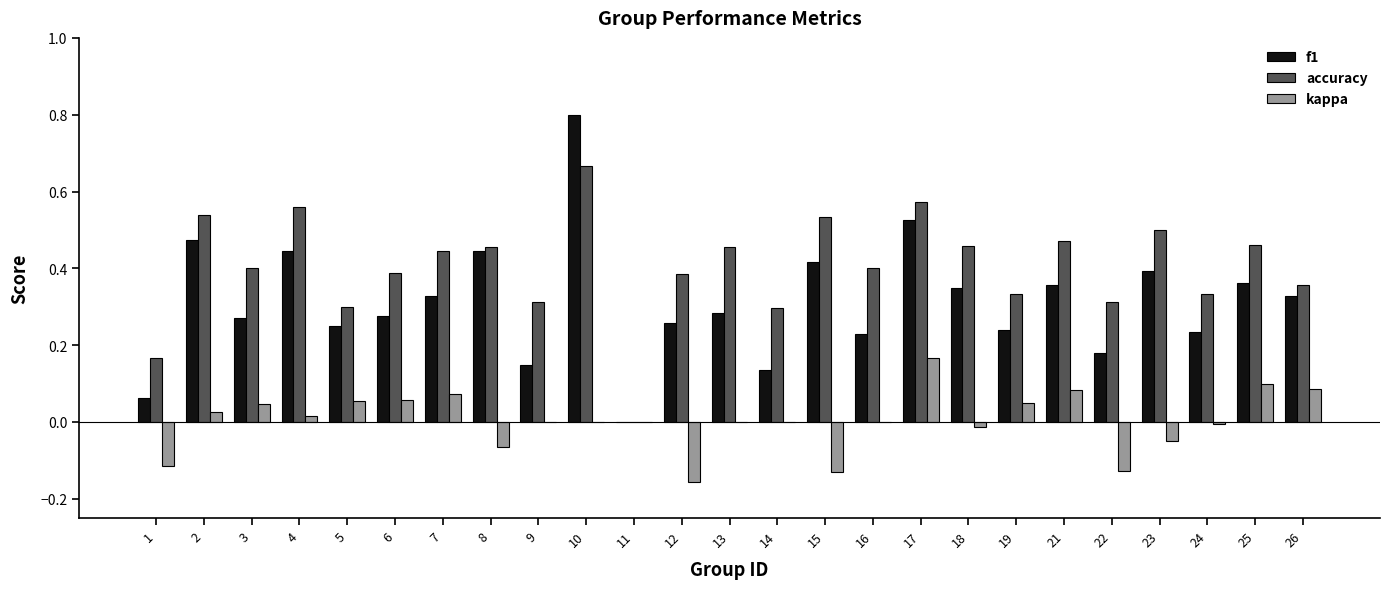

Which category has the highest value in the accuracy series?

10